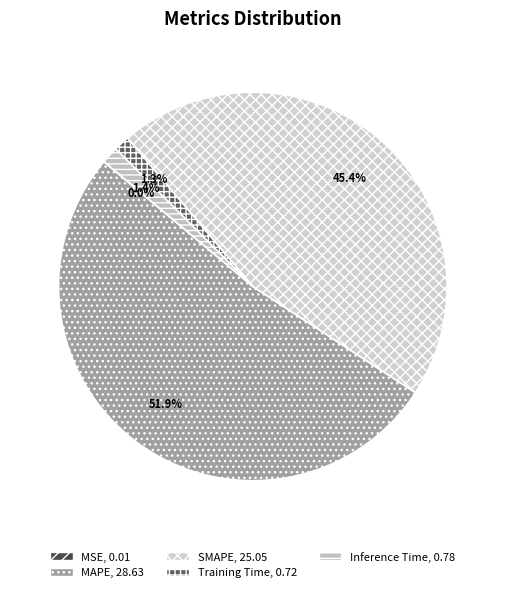

The SMAPE slice represents 34% of the pie. True or false?

False